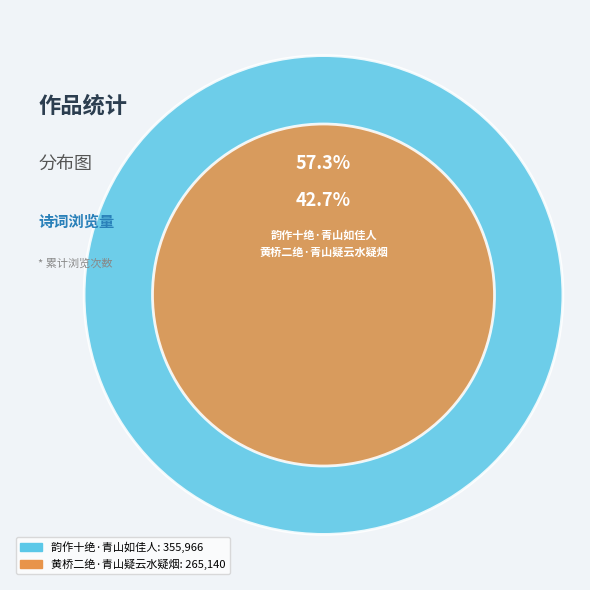

Is the sum of 韵作十绝·青山如佳人 and 黄桥二绝·青山疑云水疑烟 greater than half?

Yes